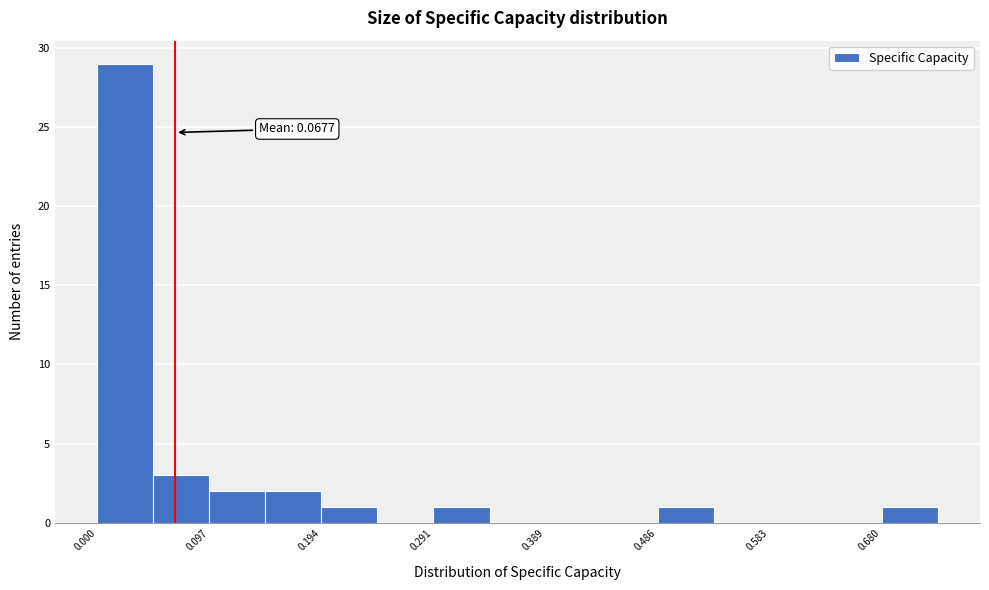

Over which range of the x-axis is the bar tallest?

0.00 to 0.05